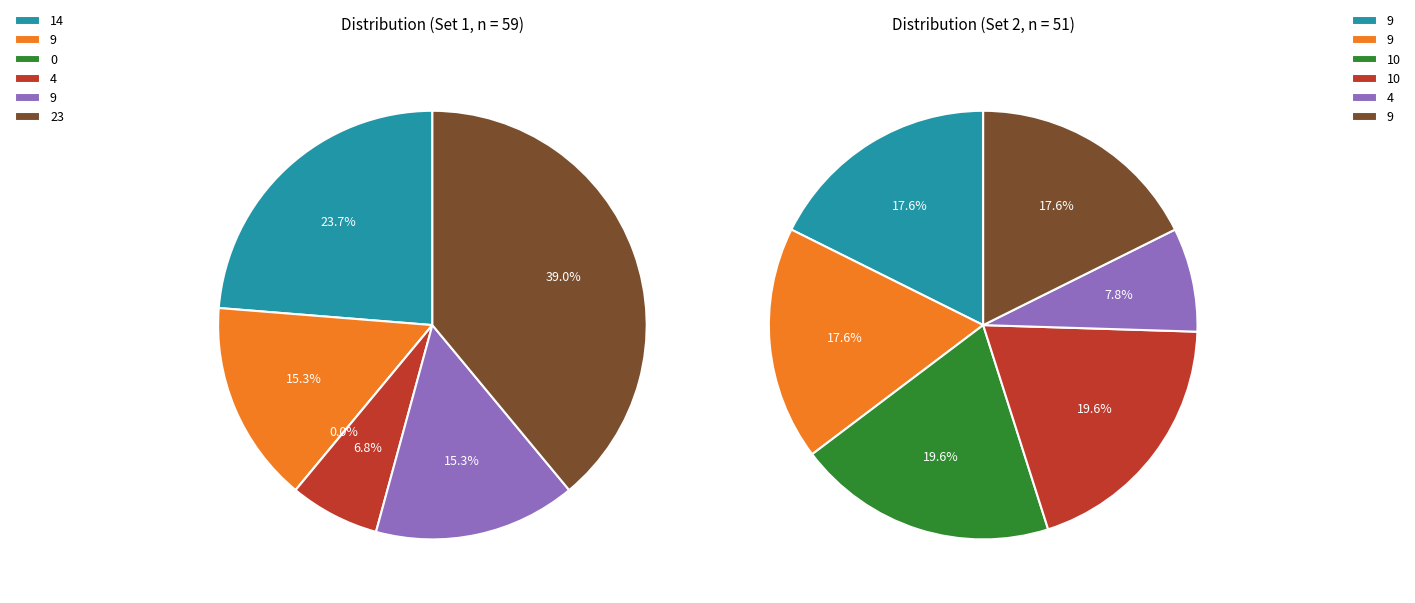

The 1 slice represents 15% of the pie. True or false?

True